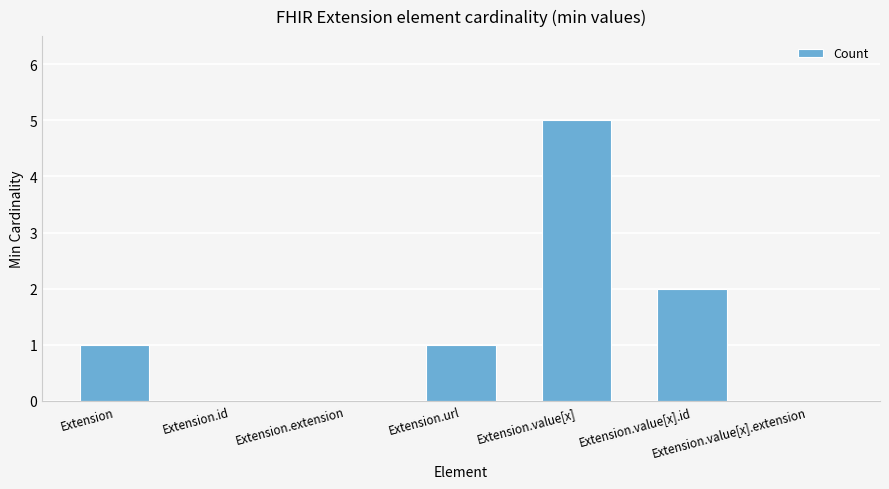

How many data points does each series have?

7